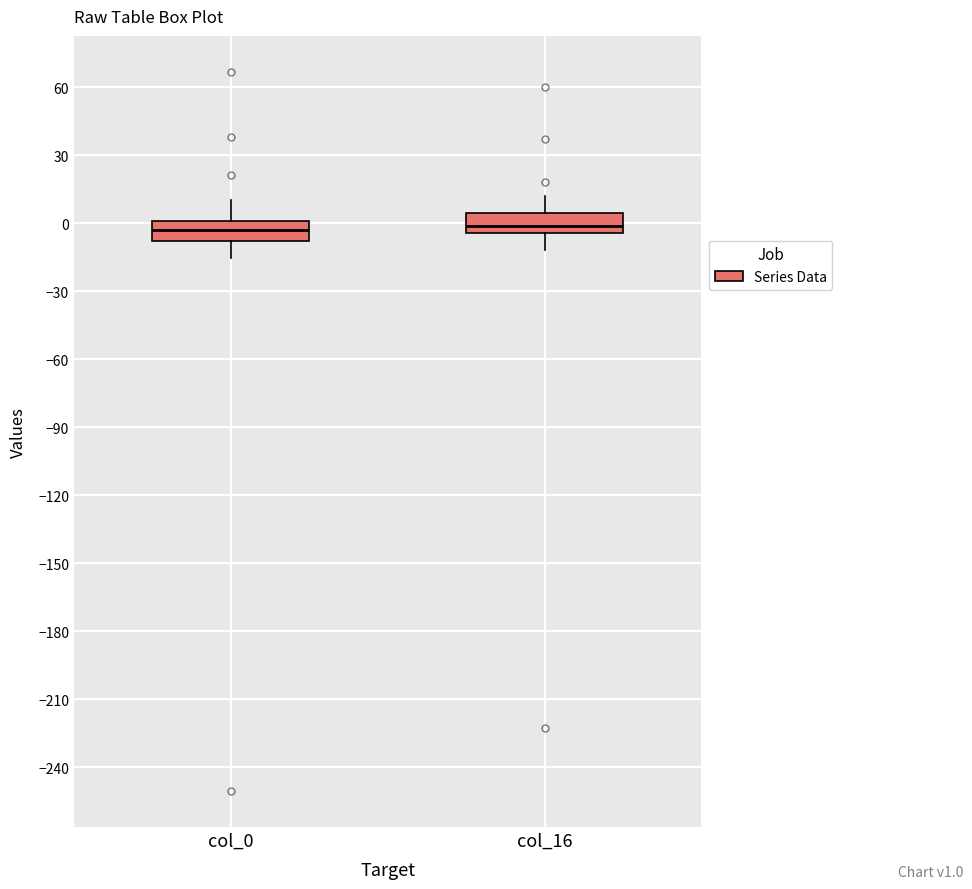

Where does the lower whisker of the box for col_0 end on the y-axis? The values are not printed on the chart, so give them approximately, as read against the axis.

-15